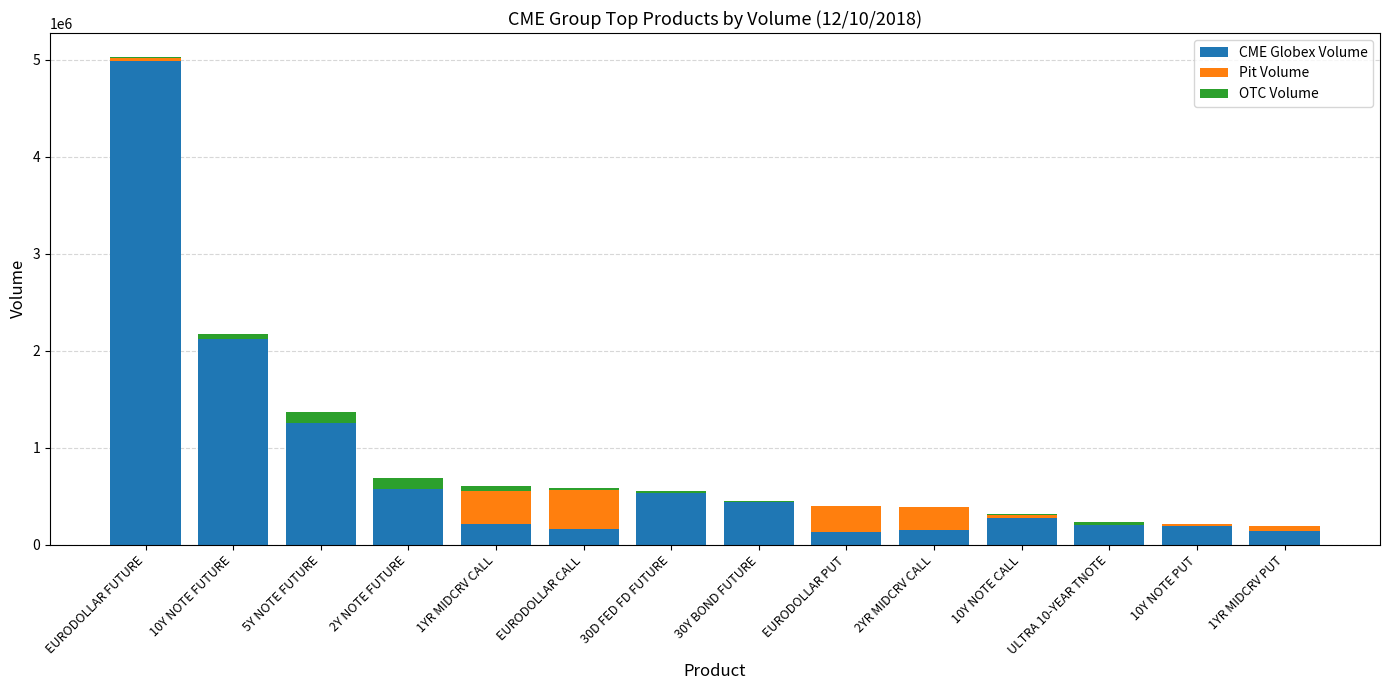

At which label is CME Globex Volume closest to 2561808?

10Y NOTE FUTURE